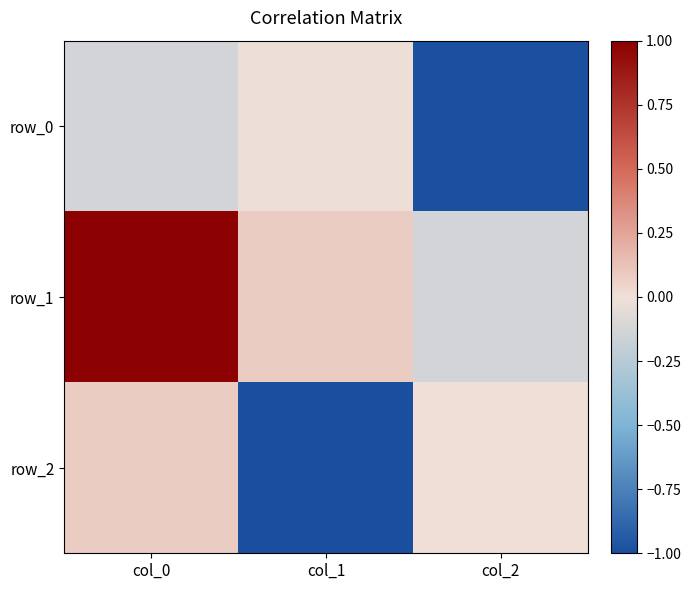

Reading left to right, list all the values displayed in this chart.

row_0: col_0=-0.1	col_1=-0.0	col_2=-1.0
row_1: col_0=1.0	col_1=0.1	col_2=-0.1
row_2: col_0=0.1	col_1=-1.0	col_2=0.0